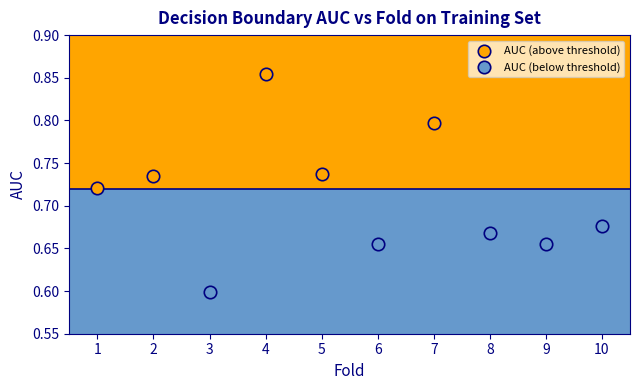

Which series has the largest Y range (max minus min)?

AUC (above threshold)